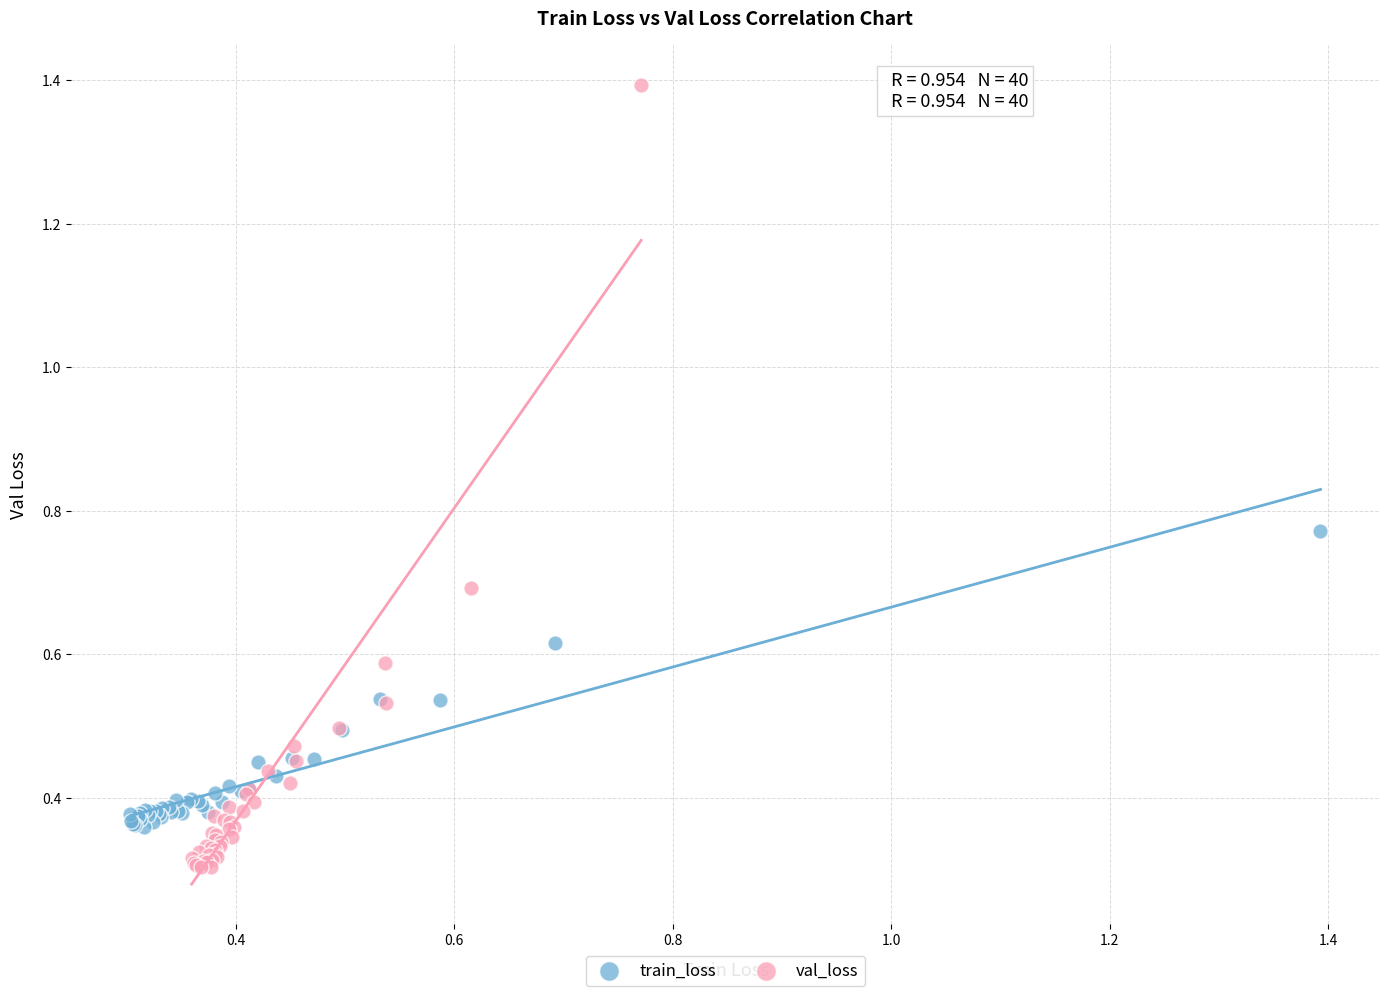

Which series has the largest Y range (max minus min)?

val_loss